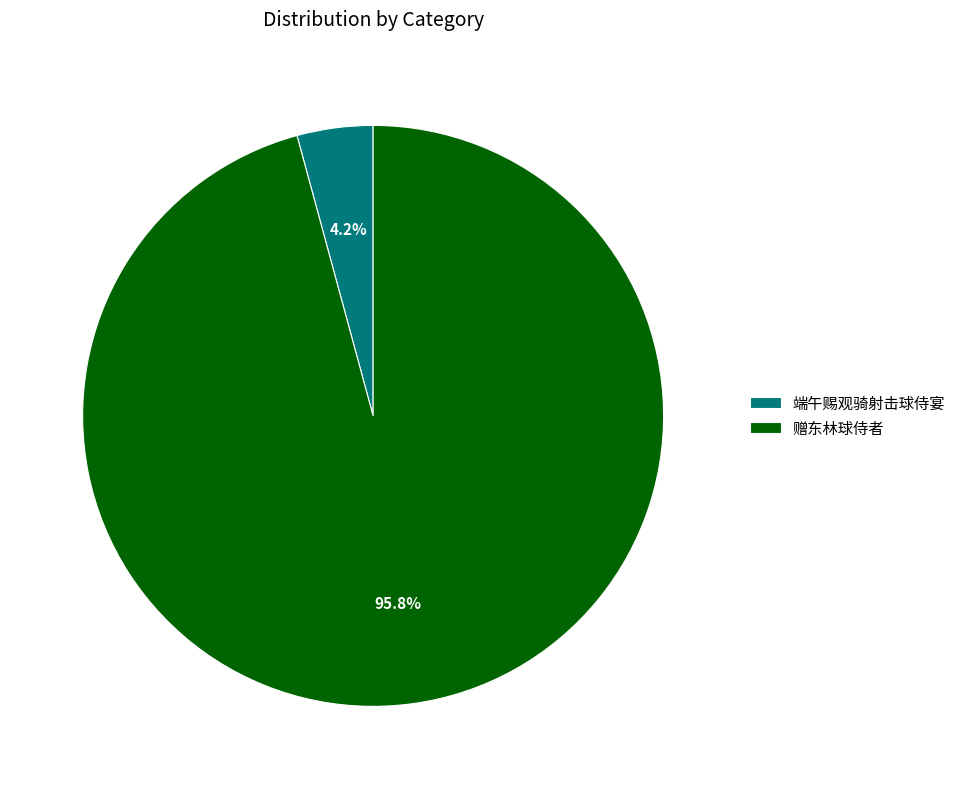

What portion of the pie excludes 端午赐观骑射击球侍宴?

95.8%